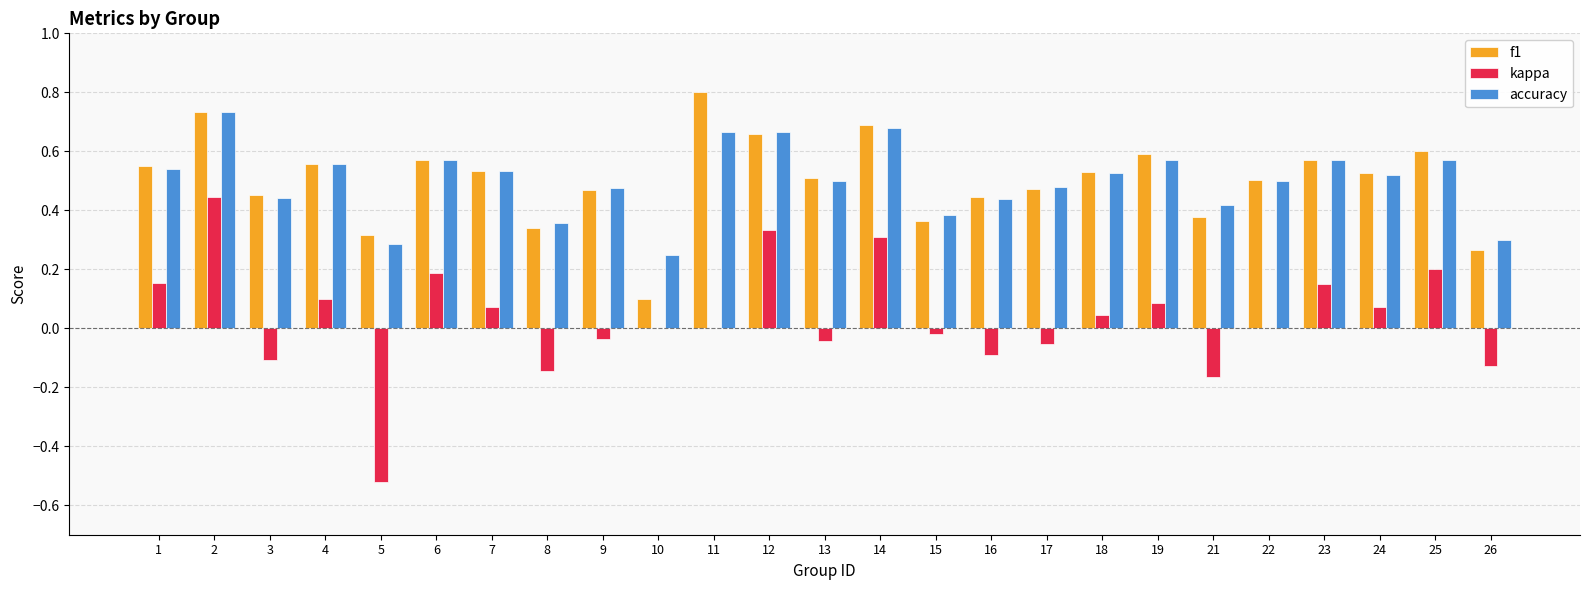

What is the sum of the f1 values at 4 and 21?

0.9